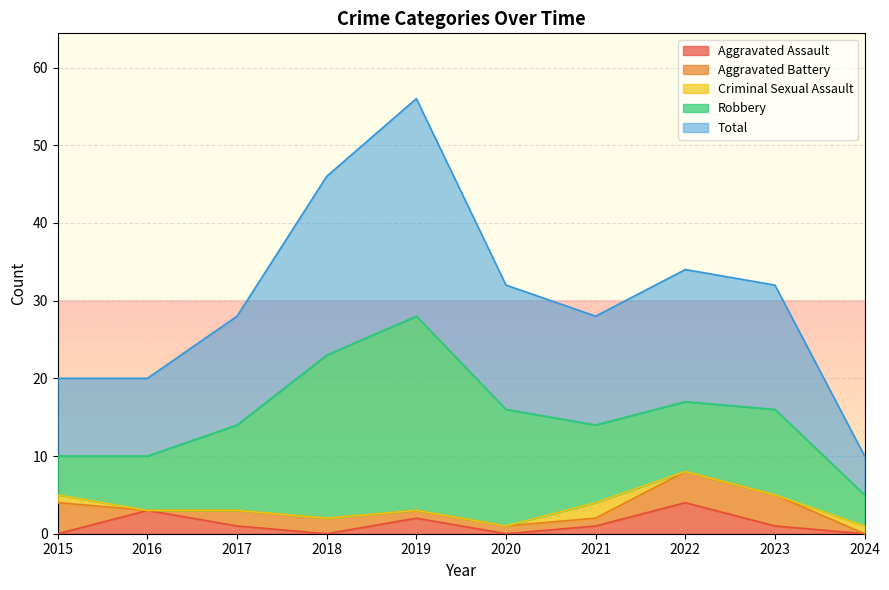

How many lines are shown in the chart?

5